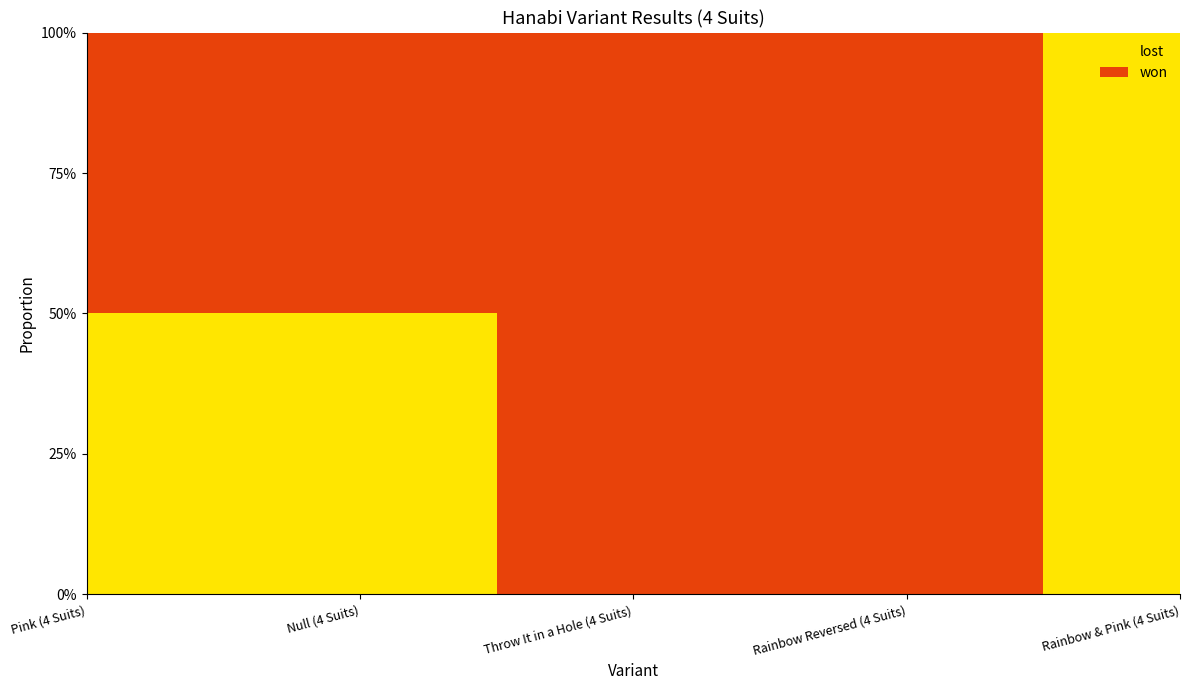

Reading right to left, transcribe all the data shown in this chart.

won: Rainbow & Pink (4 Suits)=0	Rainbow Reversed (4 Suits)=1	Throw It in a Hole (4 Suits)=1	Null (4 Suits)=1	Pink (4 Suits)=1
lost: Rainbow & Pink (4 Suits)=2	Rainbow Reversed (4 Suits)=0	Throw It in a Hole (4 Suits)=0	Null (4 Suits)=1	Pink (4 Suits)=1